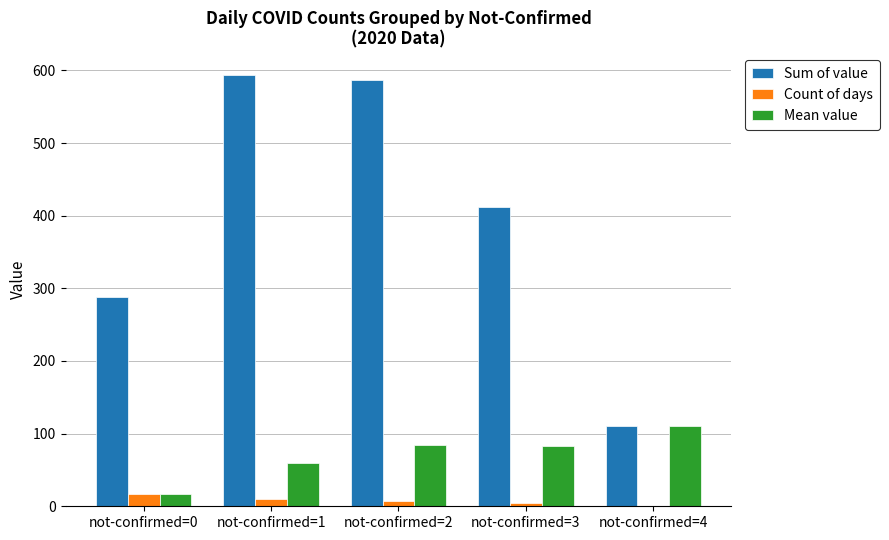

True or false: Sum of value has a value of 288.0 at not-confirmed=0.

True